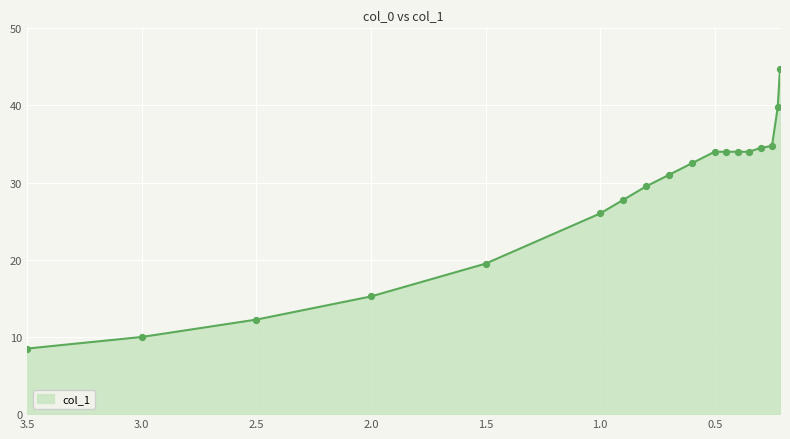

Between 0.9 and 0.7, which is larger?

0.7